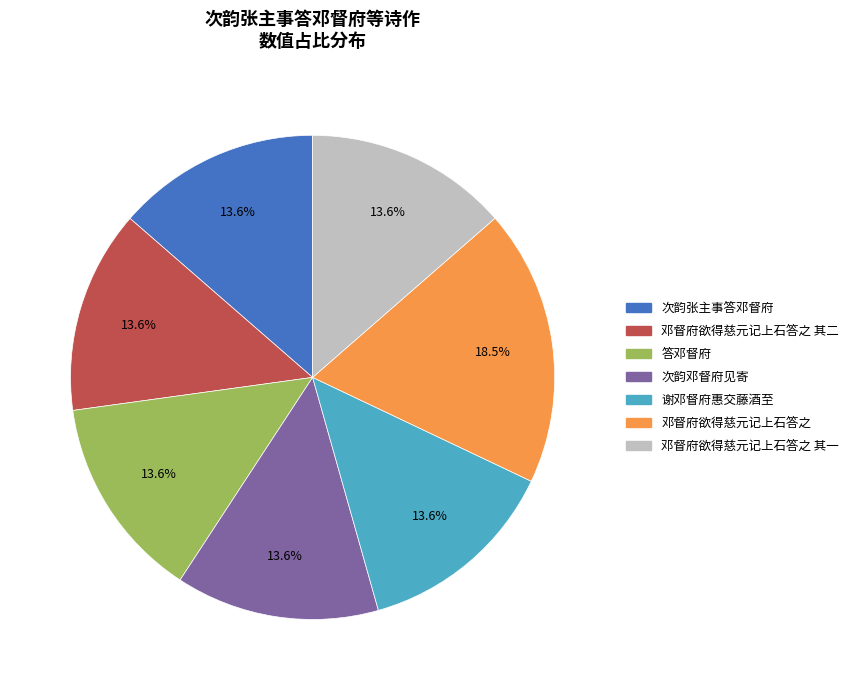

Is there a majority slice in this chart?

No